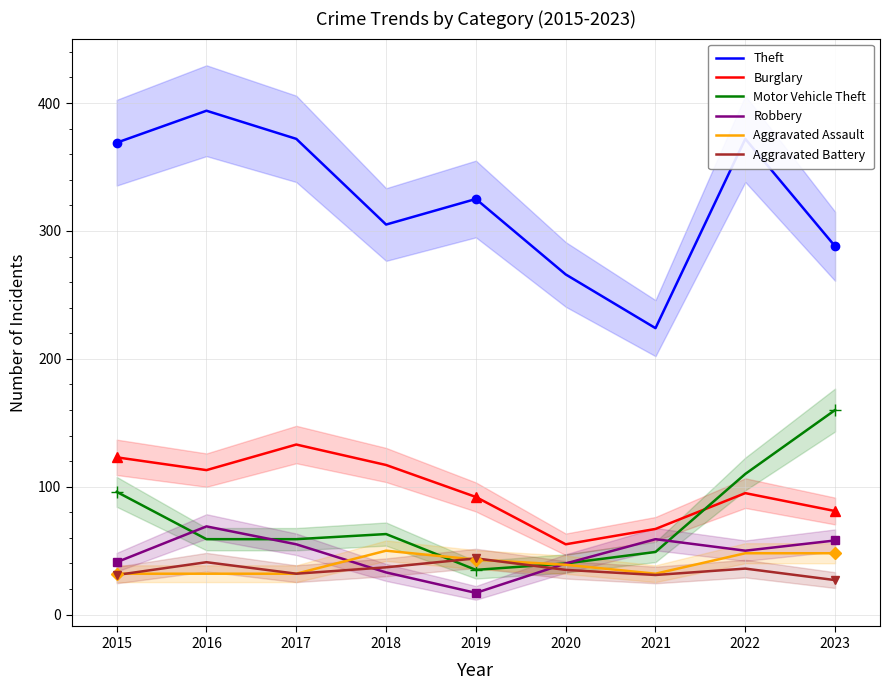

What is the value of the Robbery point at the 5th from the left?

17